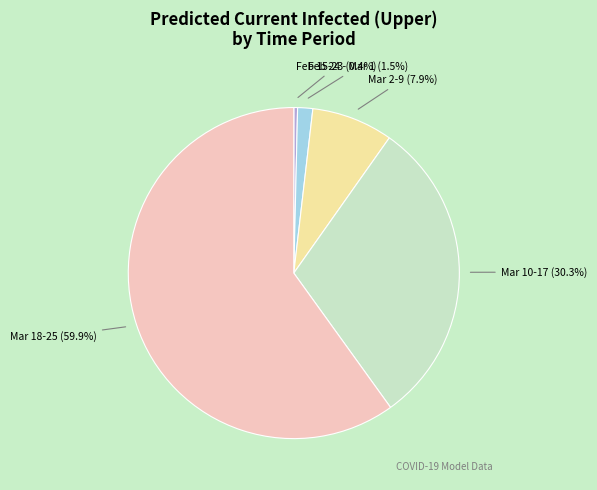

Is there a majority slice in this chart?

Yes